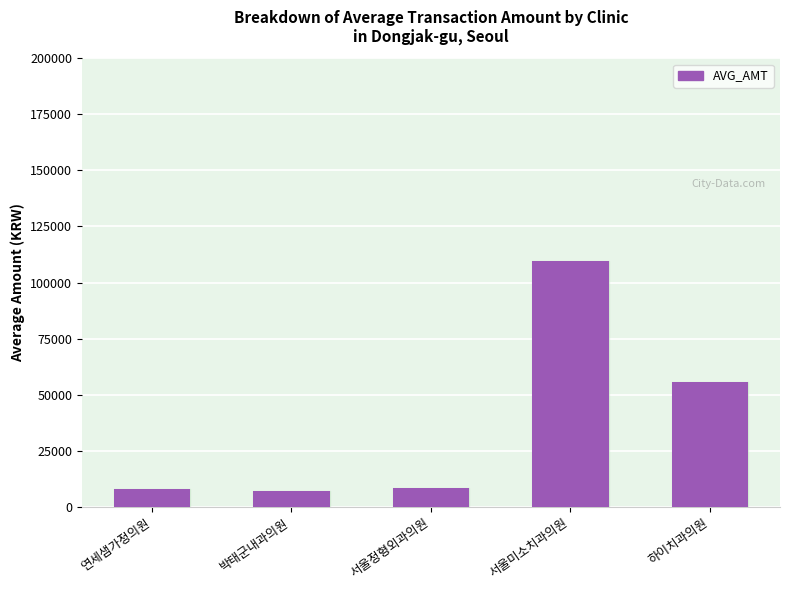

Is it true that the value at 하이치과의원 is 21181.3?

False